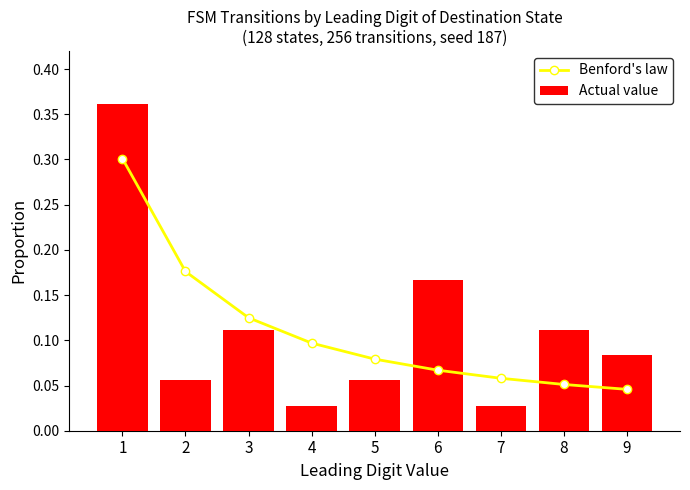

What is the average value of the Benford's law series?

0.1